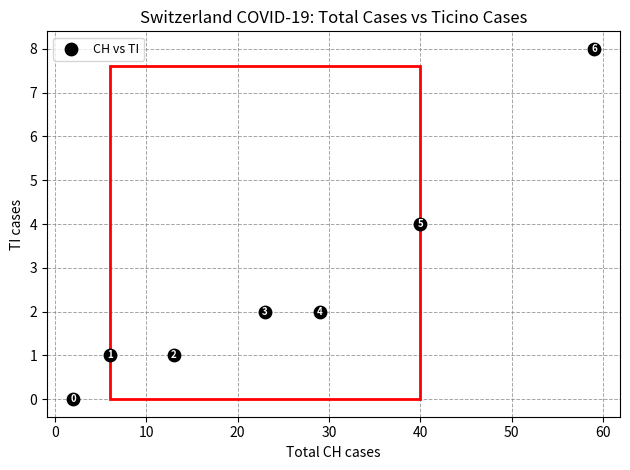

What Y value in the scatter plot is closest to 4?

4